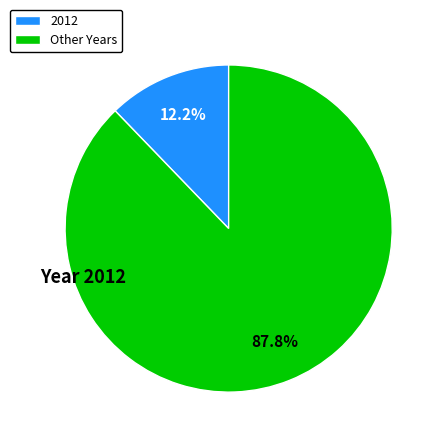

Rank the categories by value from highest to lowest.

Other Years, 2012